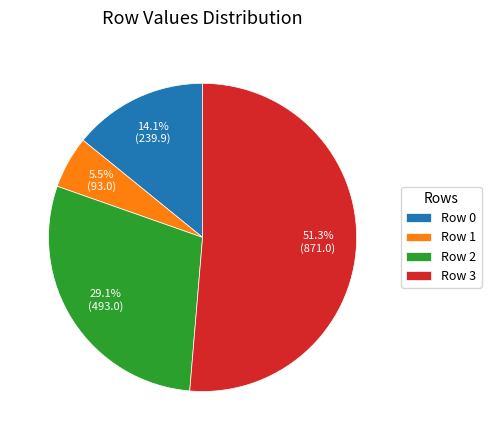

To the nearest percent, what is the difference between the largest and smallest slice percentages?

46%